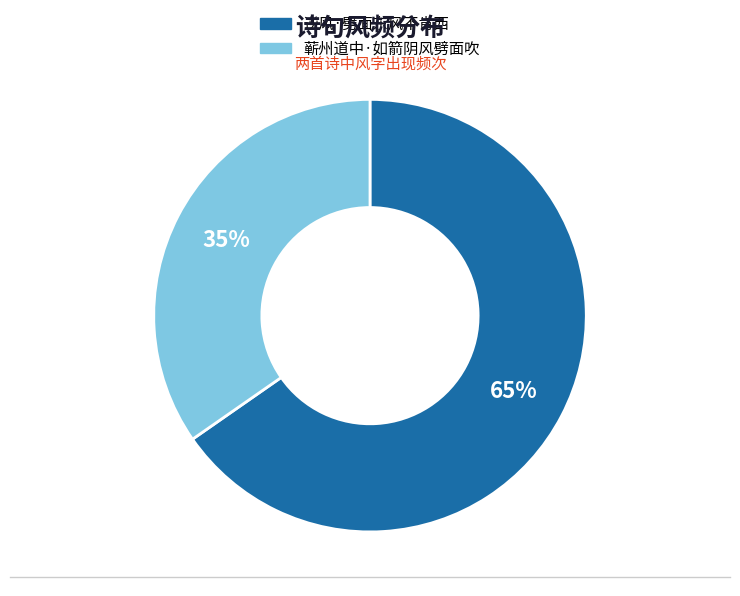

Which slice is the largest?

逆风·劈面东风不肯西